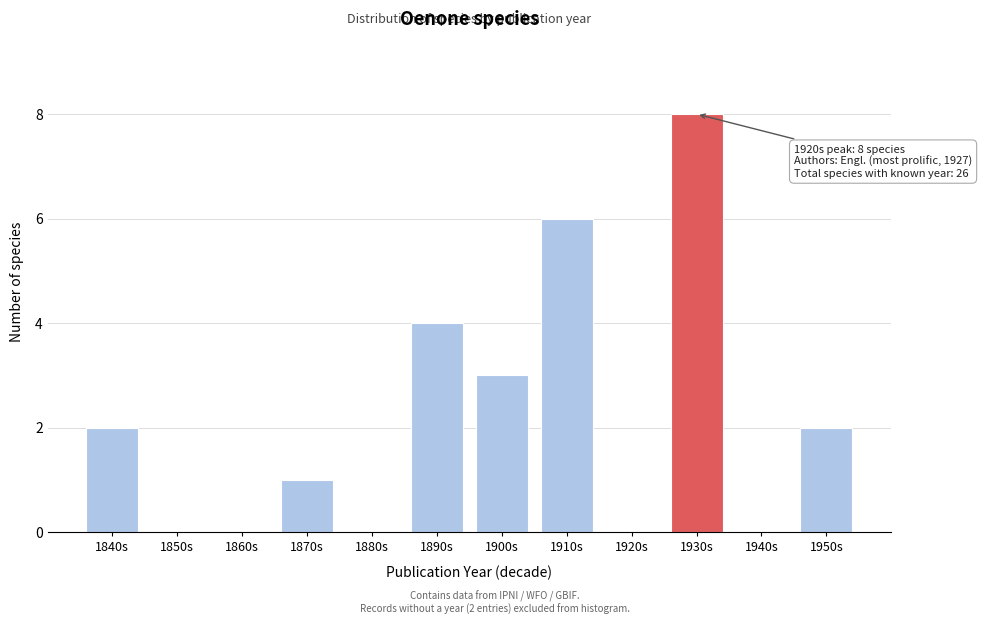

Reading left to right, what are all the values shown in this chart?

1840s=2	1850s=0	1860s=0	1870s=1	1880s=0	1890s=4	1900s=3	1910s=6	1920s=0	1930s=8	1940s=0	1950s=2